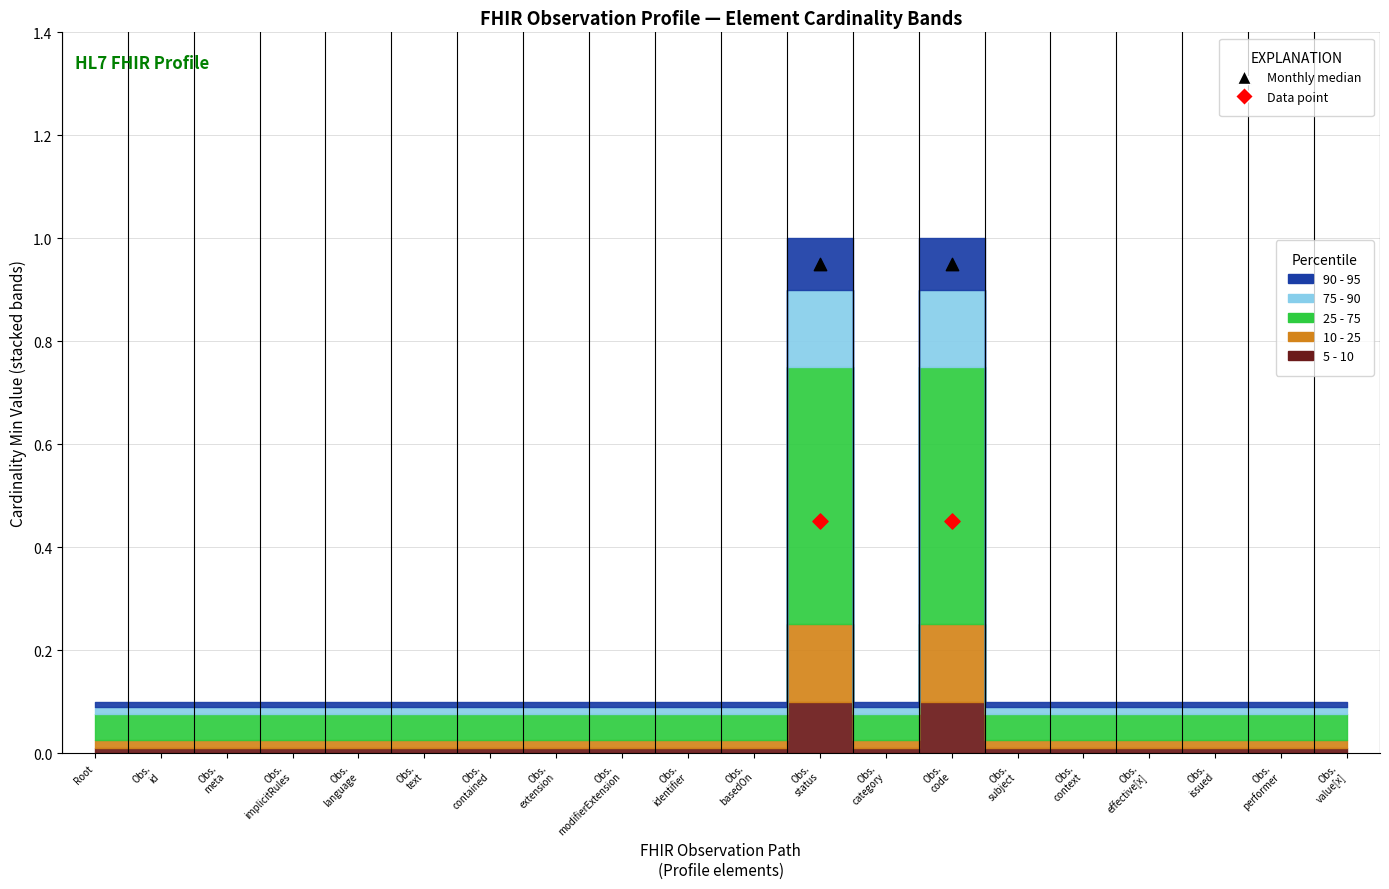

Across all data points, what is the average Y value?

0.7